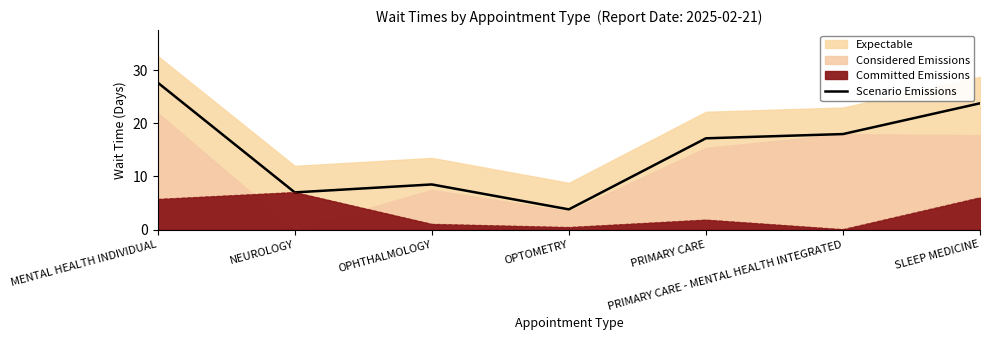

What is the sum of the values at PRIMARY CARE and NEUROLOGY?

24.2